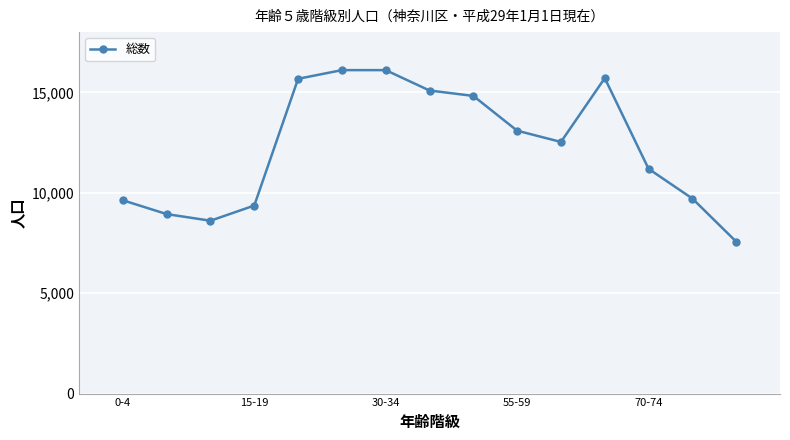

What is the maximum value shown in the chart?

16107